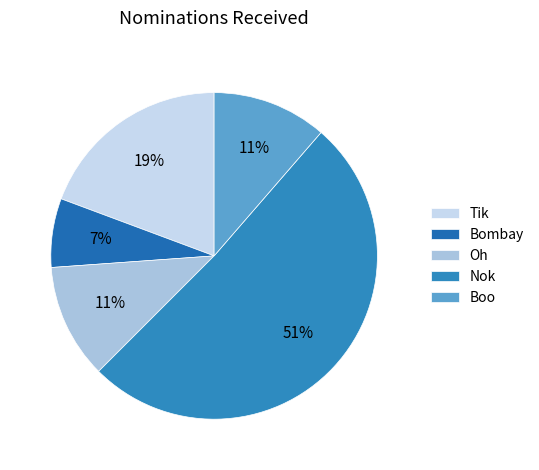

To the nearest percent, what is the average slice percentage?

20%